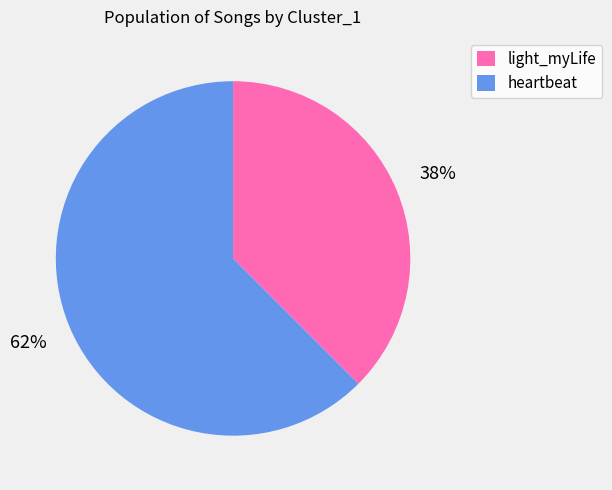

Is heartbeat the majority of the pie?

Yes